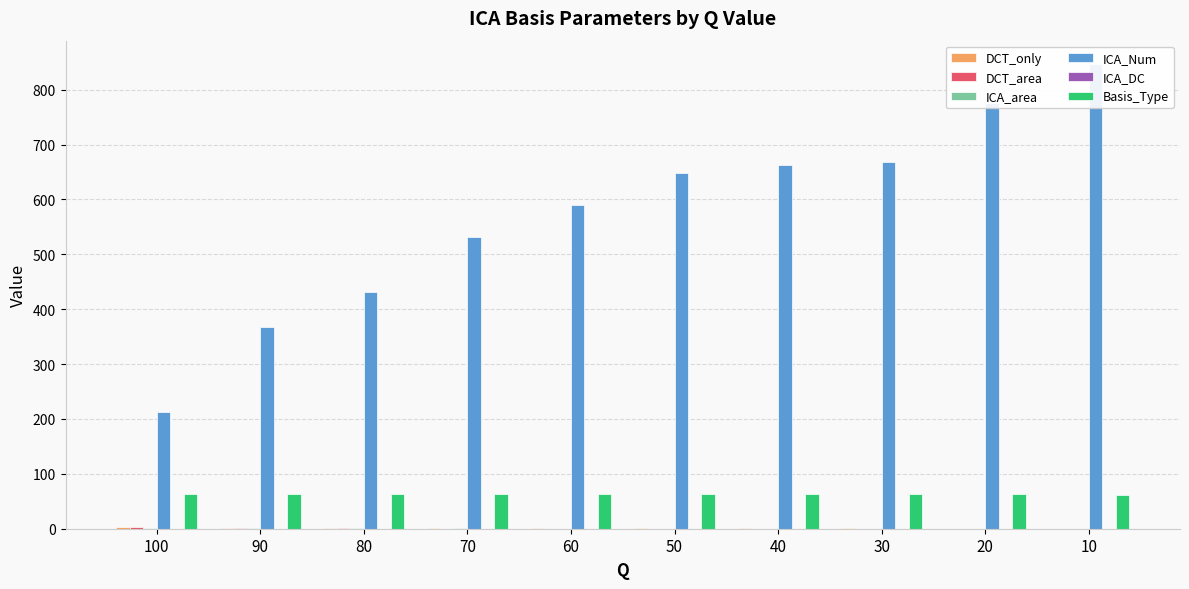

What is the lowest value of the DCT_area series?

0.1